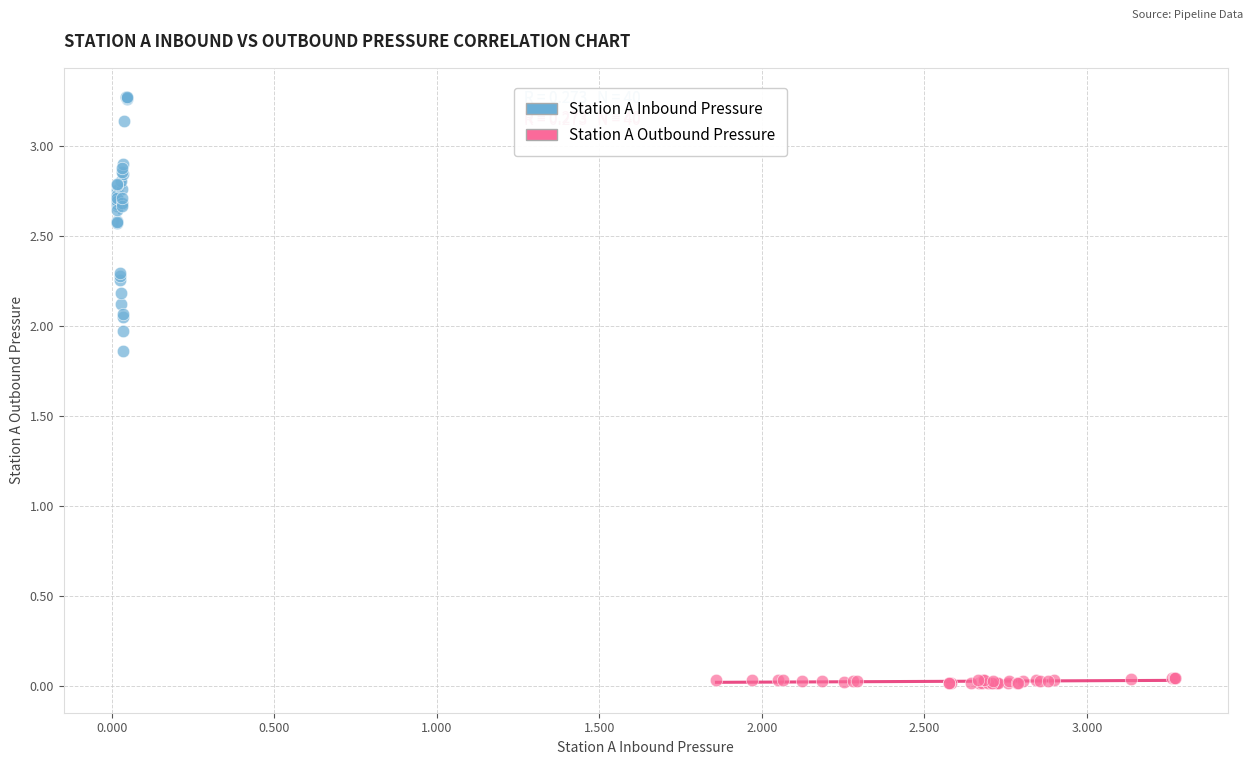

Which series has the largest Y range (max minus min)?

Station A Inbound Pressure